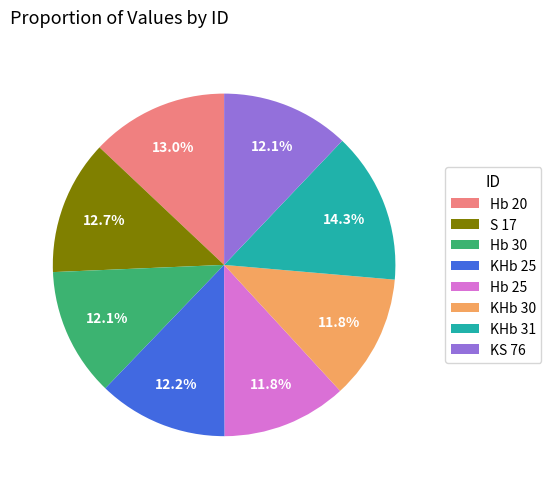

Approximately how many times larger is the value at Hb 25 compared to KS 76?

1.0